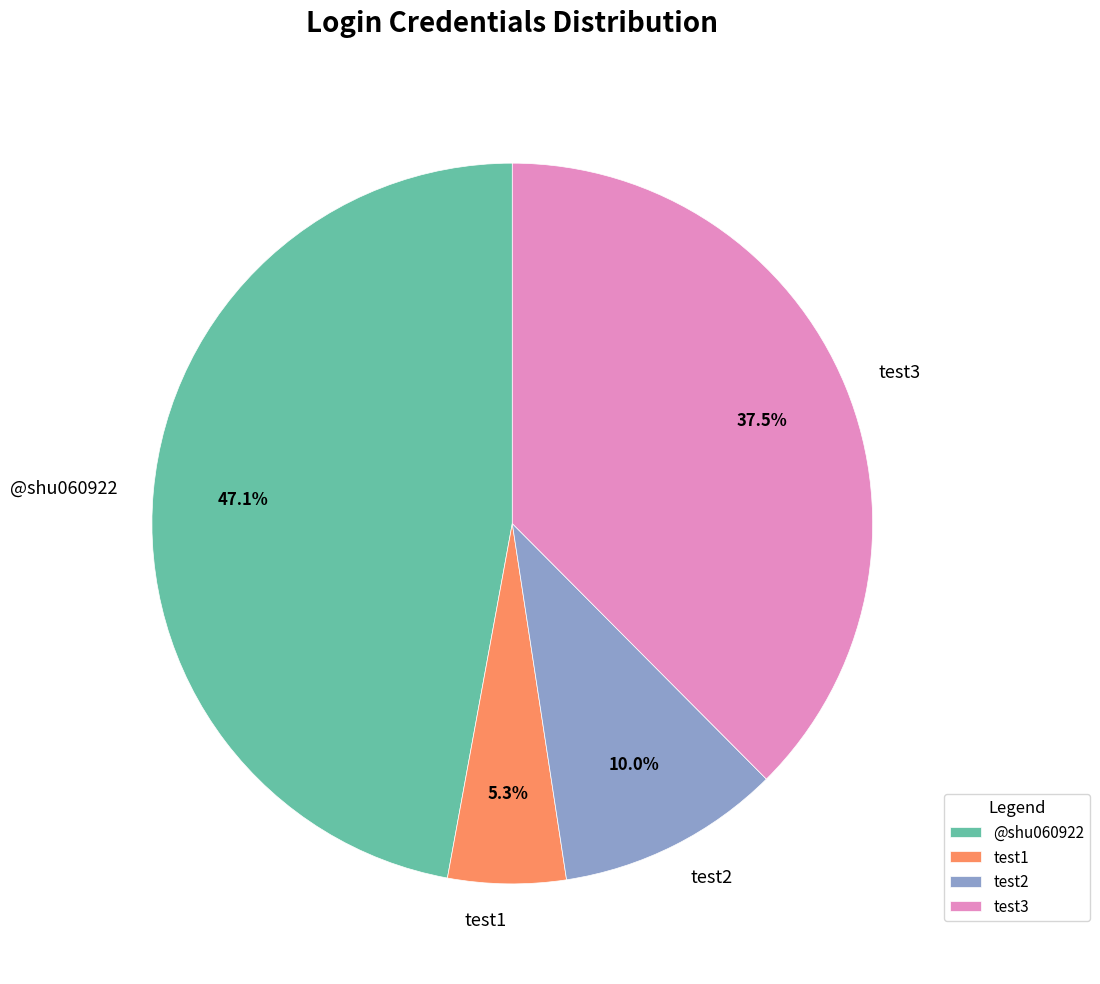

Is the sum of test1 and test2 greater than half?

No